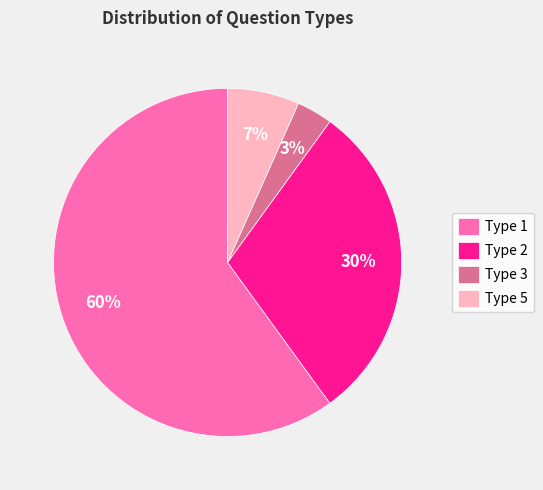

To the nearest percent, what percentage of the pie is Type 1?

60%